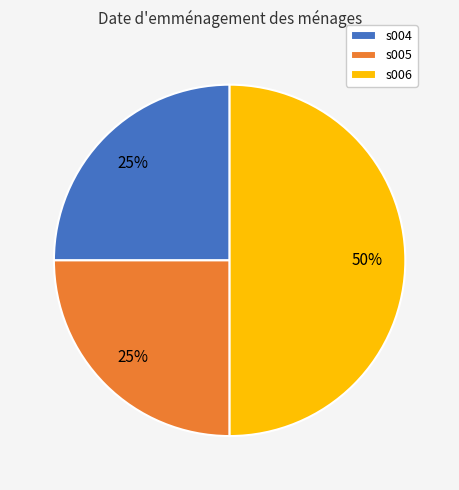

Approximately how many times larger is the value at s004 compared to s005?

1.0